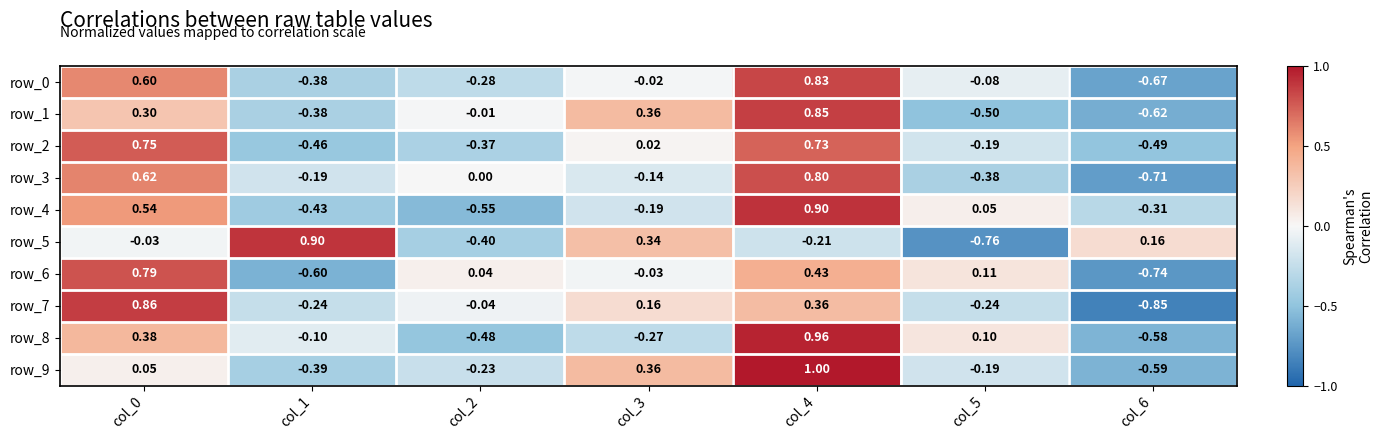

Is the value of row_9 at col_1 greater than the value of row_3 at col_3?

No